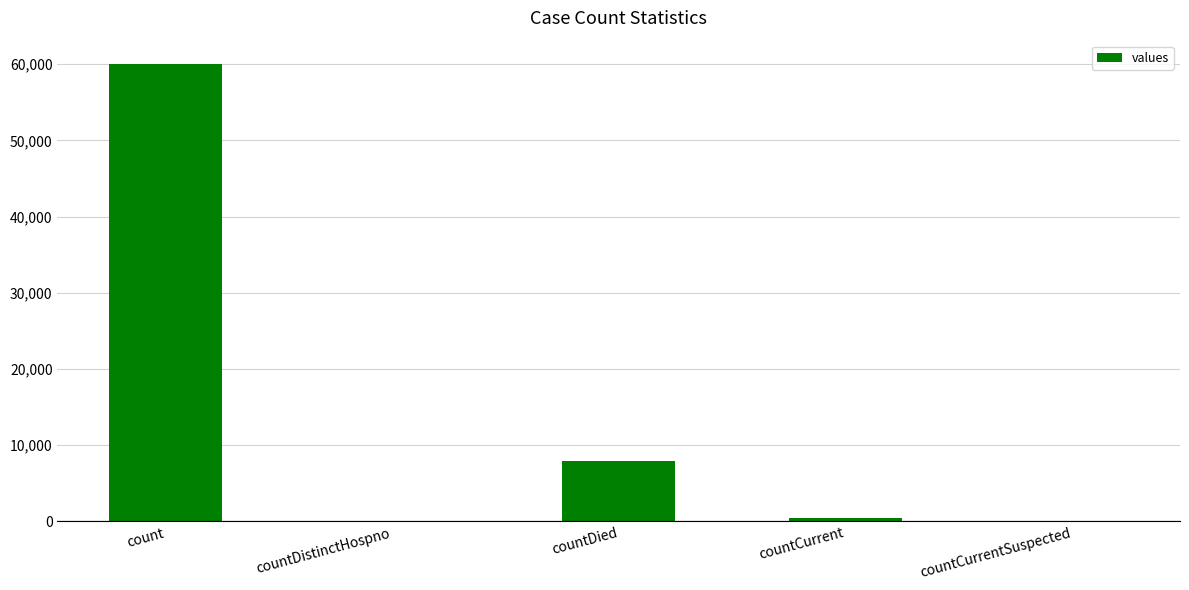

Does the chart contain stacked bars?

No